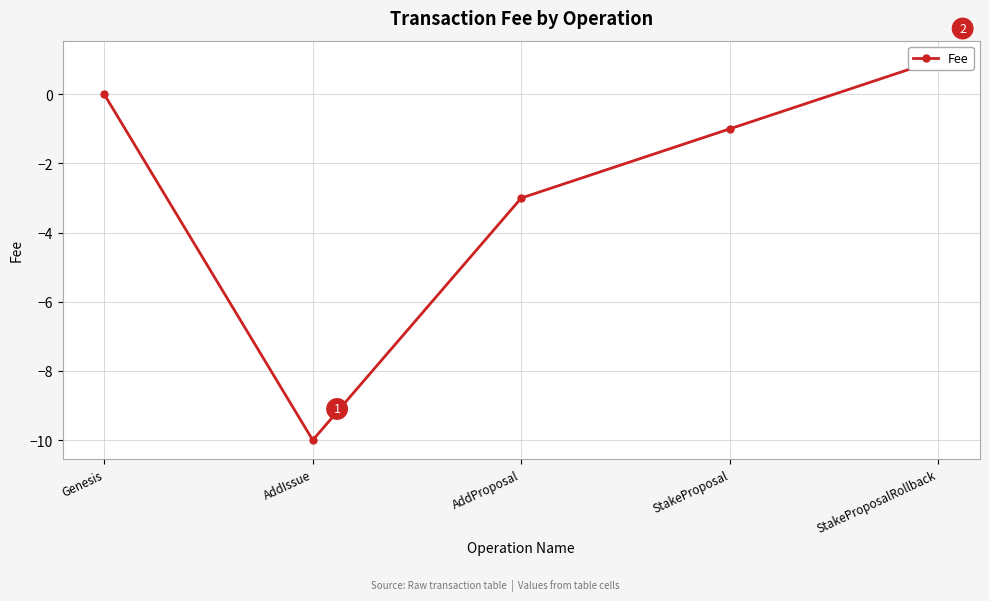

Which category has the highest value across all series?

StakeProposalRollback